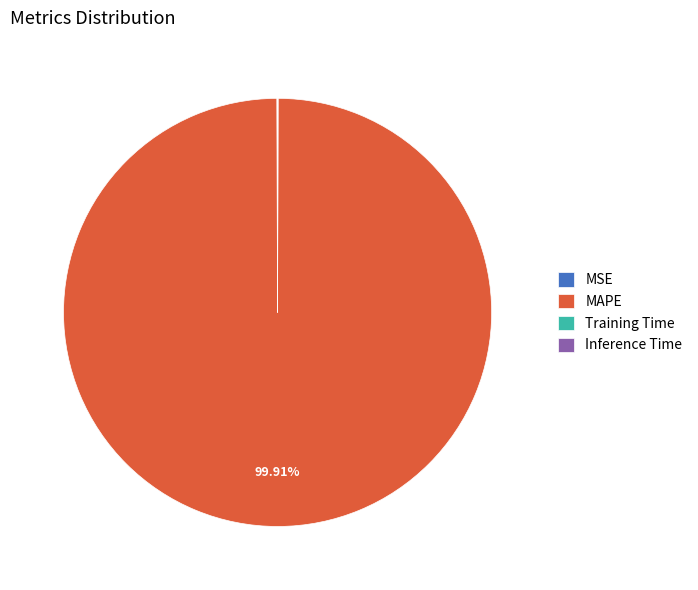

Which category accounts for the majority?

MAPE